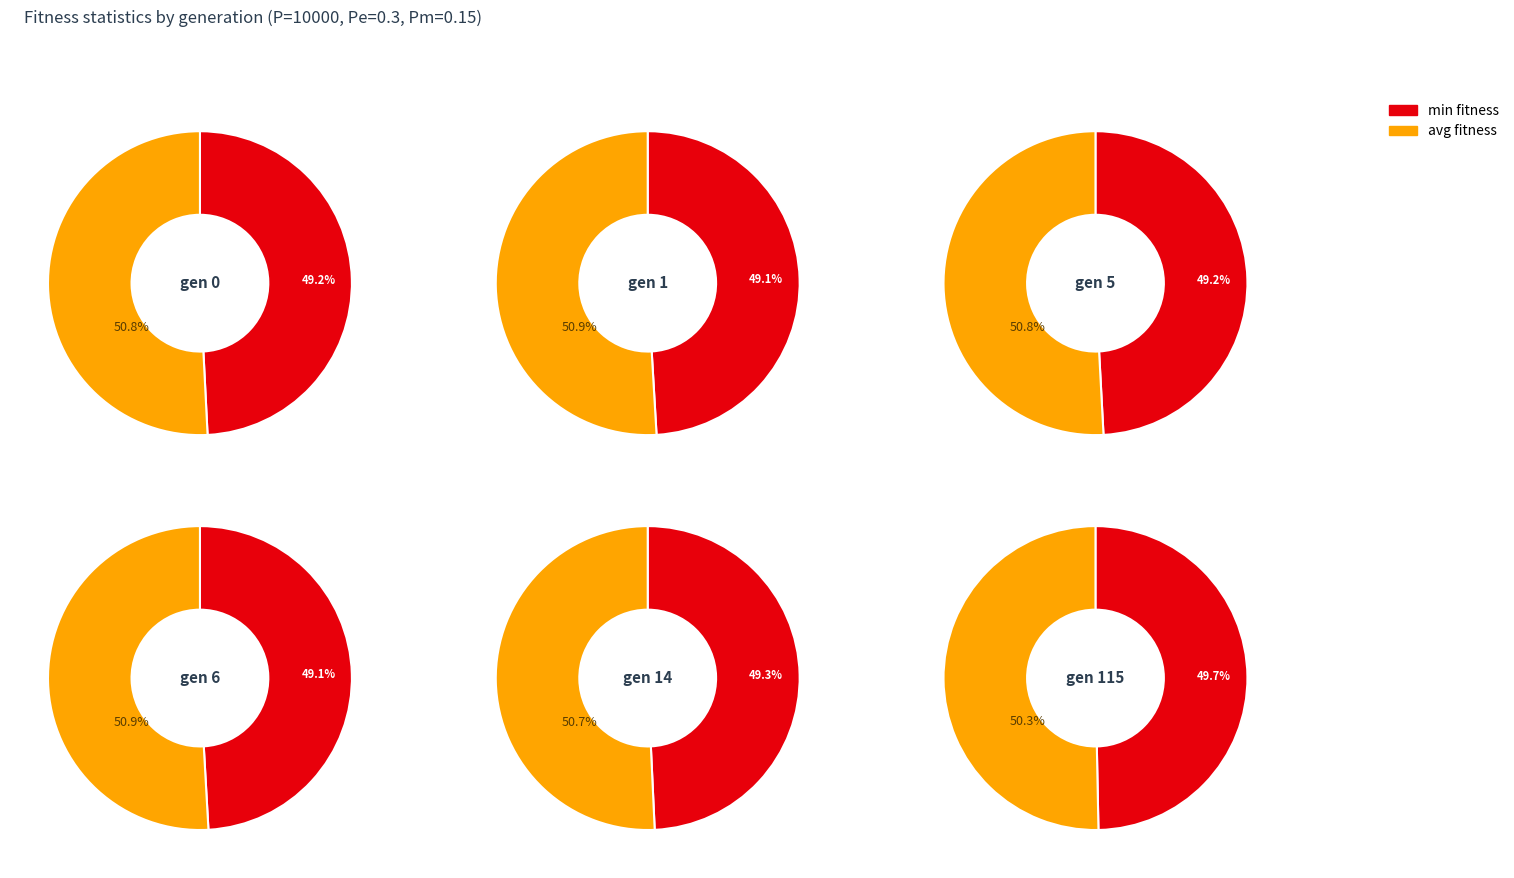

Is gen 0 the majority of the pie?

No